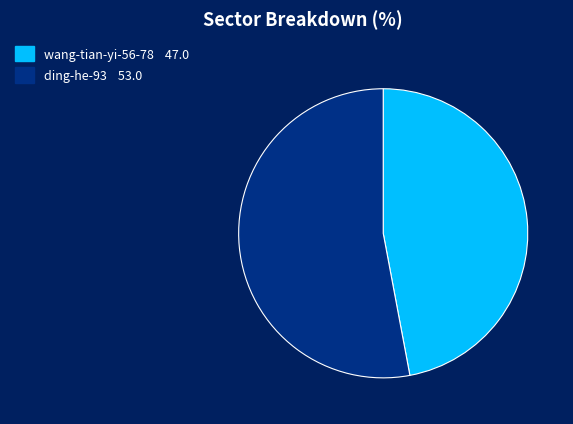

True or false: ding-he-93 accounts for 53% of the total.

True